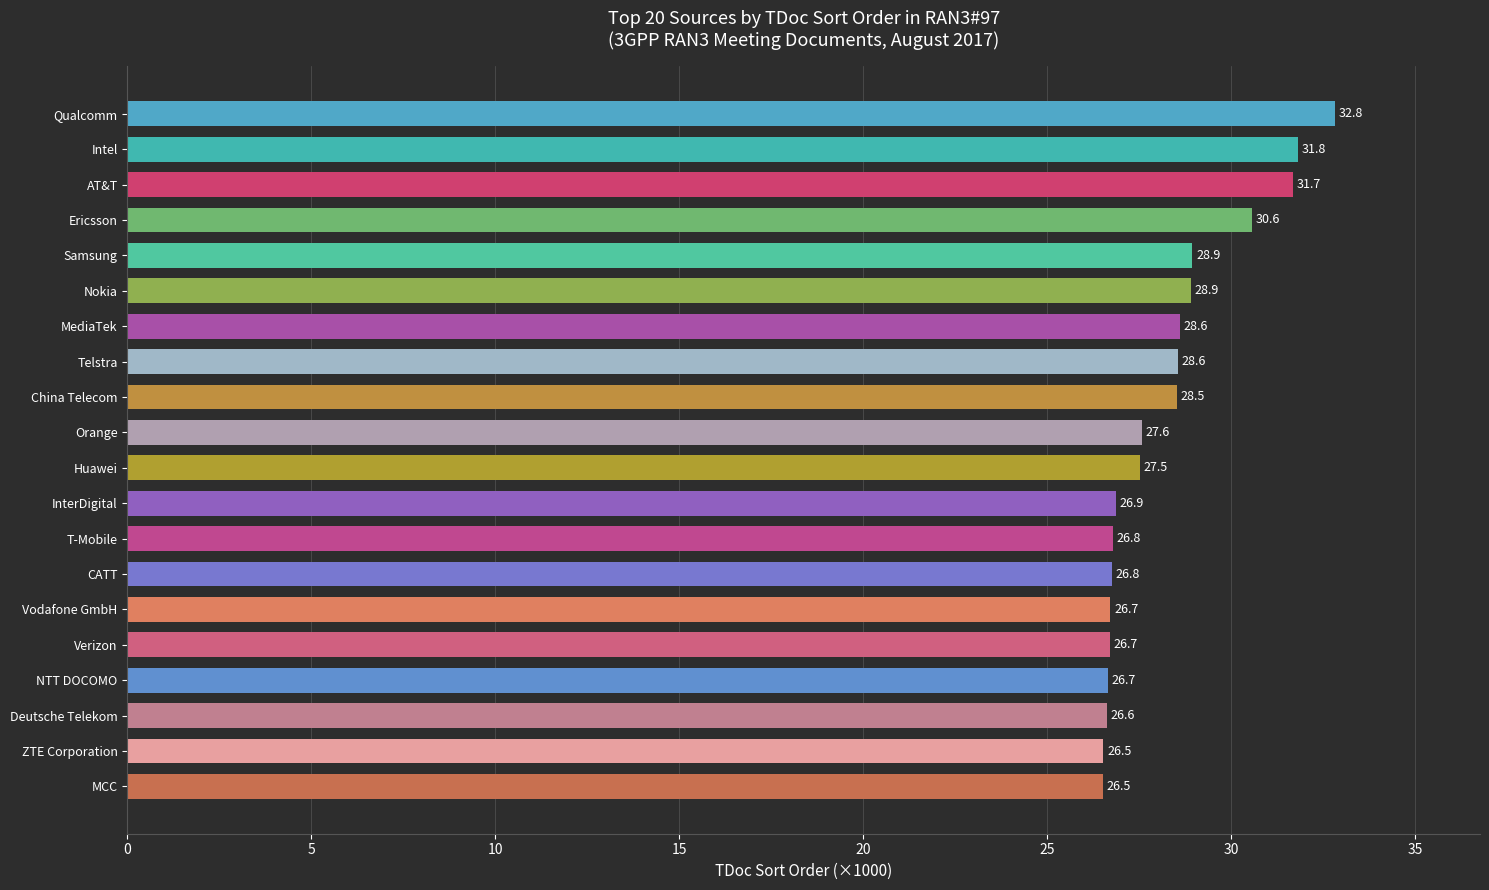

What is the approximate value at Deutsche Telekom?

26.6